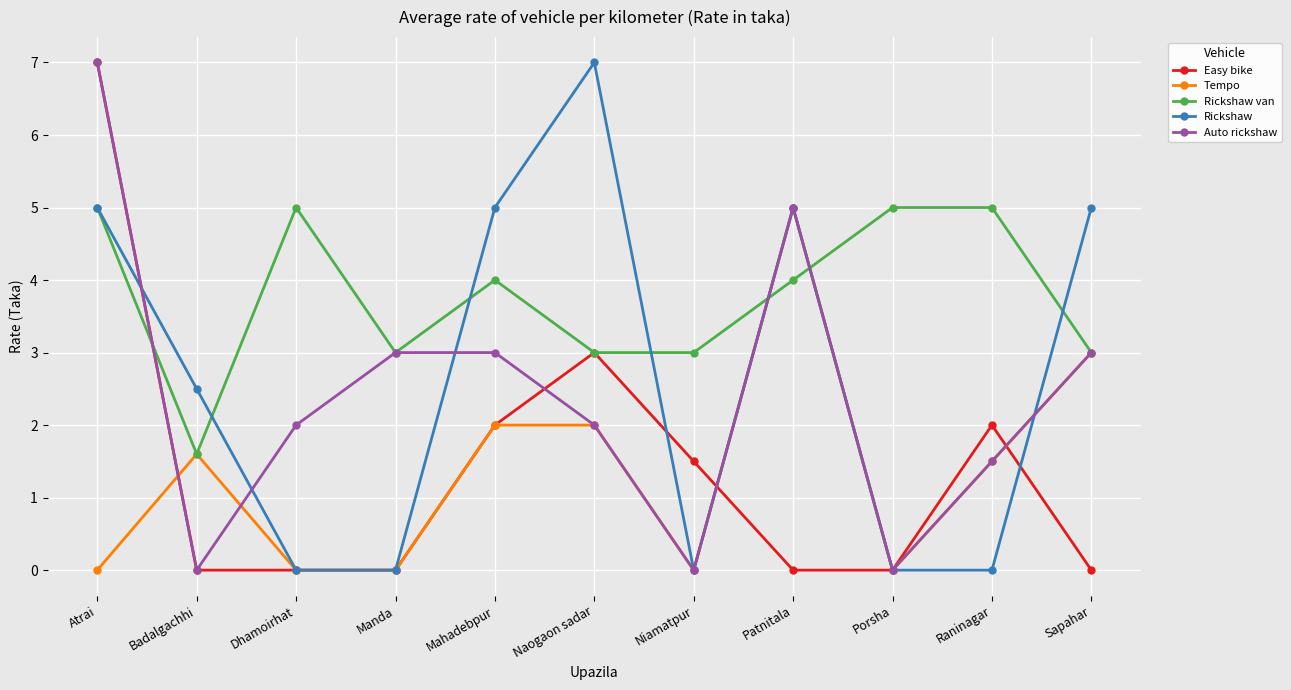

What is the label of the 2nd point from the left?

Badalgachhi